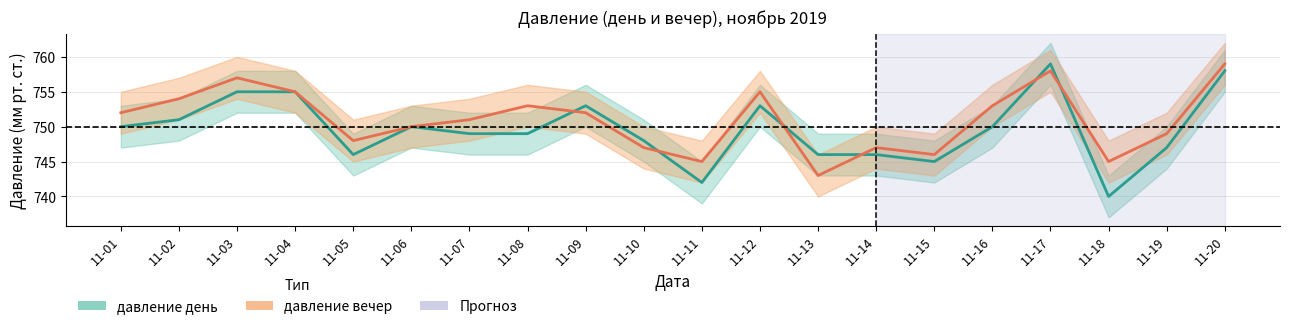

What is the difference between the second highest and minimum values in the давление день series?

18